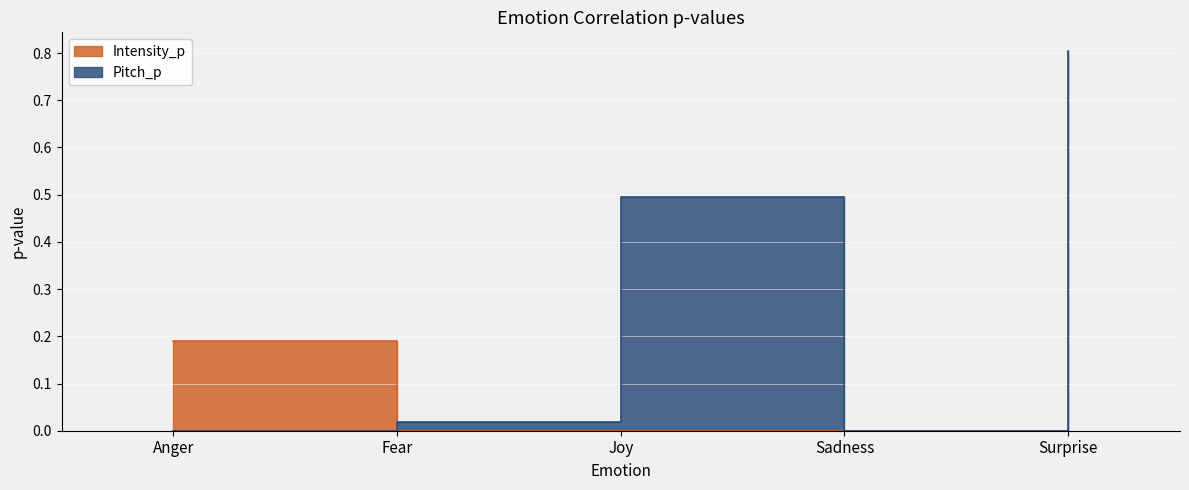

Does the chart display data point markers on the line(s)?

No